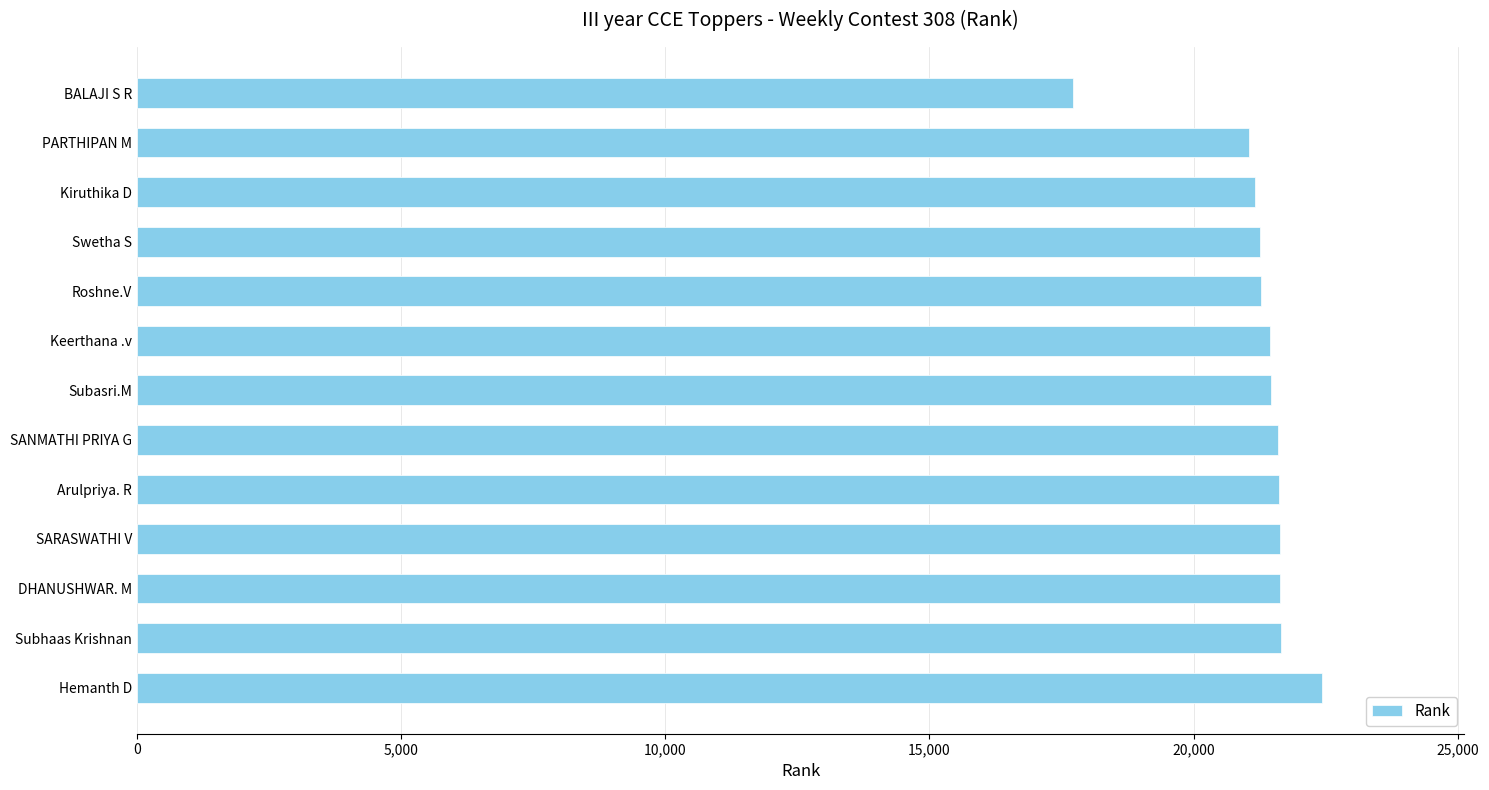

What is the label of the 9th bar from the bottom?

Roshne.V